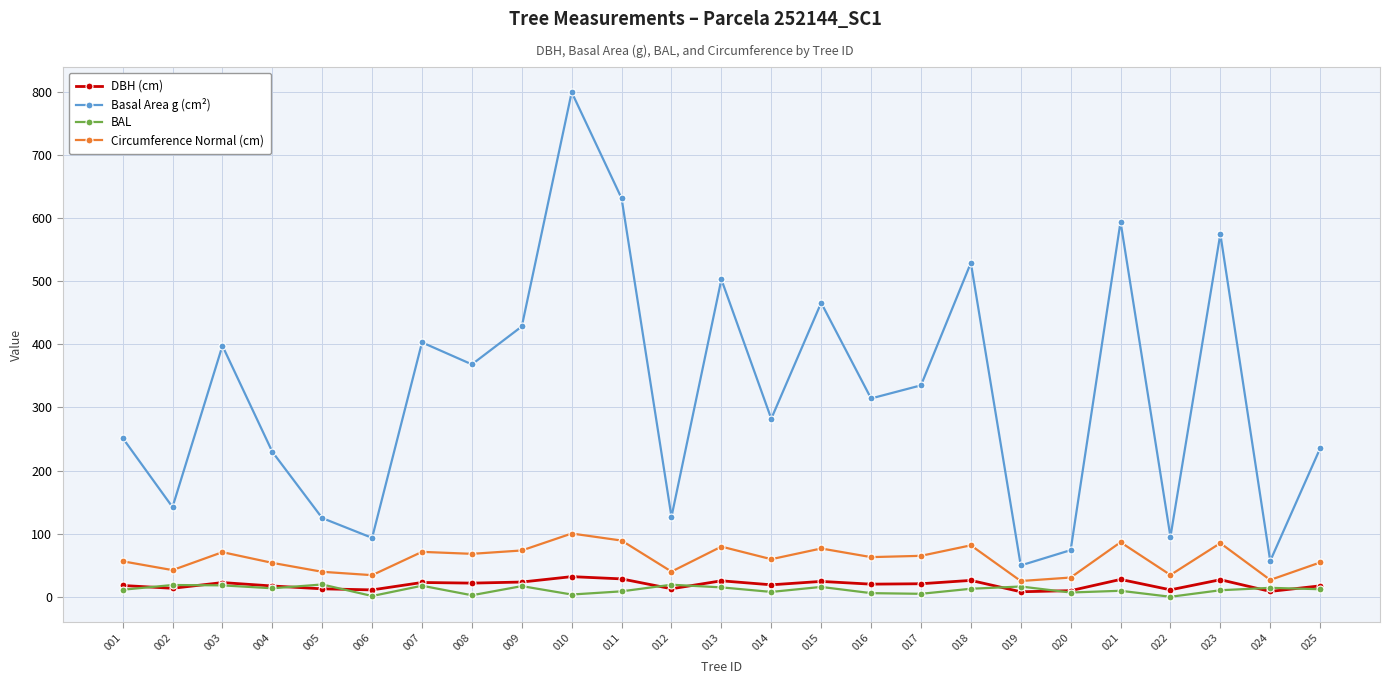

In DBH (cm), how many points are higher than both neighbors (excluding endpoints)?

8